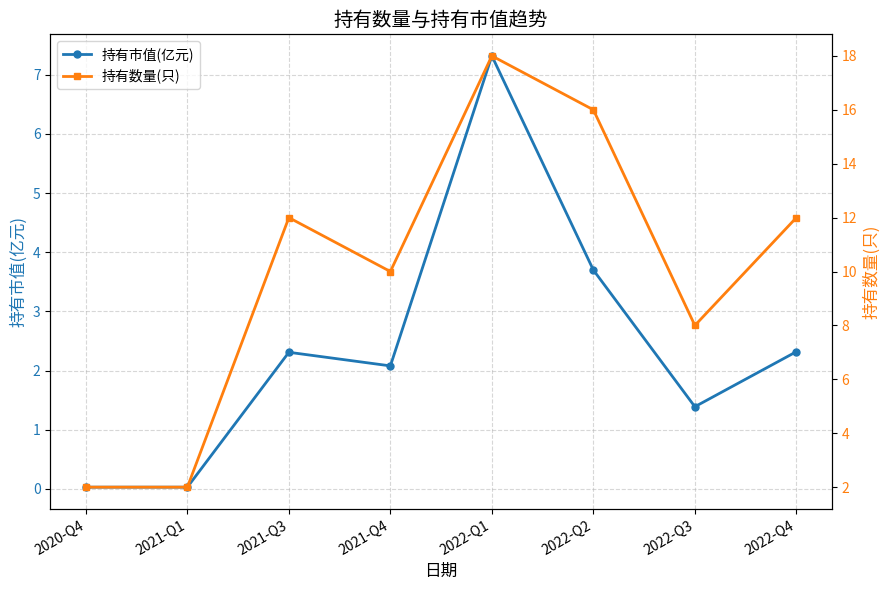

Reading left to right, list all the values displayed in this chart.

持有市值(亿元): 2020-Q4=0.0	2021-Q1=0.0	2021-Q3=2.3	2021-Q4=2.1	2022-Q1=7.3	2022-Q2=3.7	2022-Q3=1.4	2022-Q4=2.3
持有数量(只): 2020-Q4=2.0	2021-Q1=2.0	2021-Q3=12.0	2021-Q4=10.0	2022-Q1=18.0	2022-Q2=16.0	2022-Q3=8.0	2022-Q4=12.0